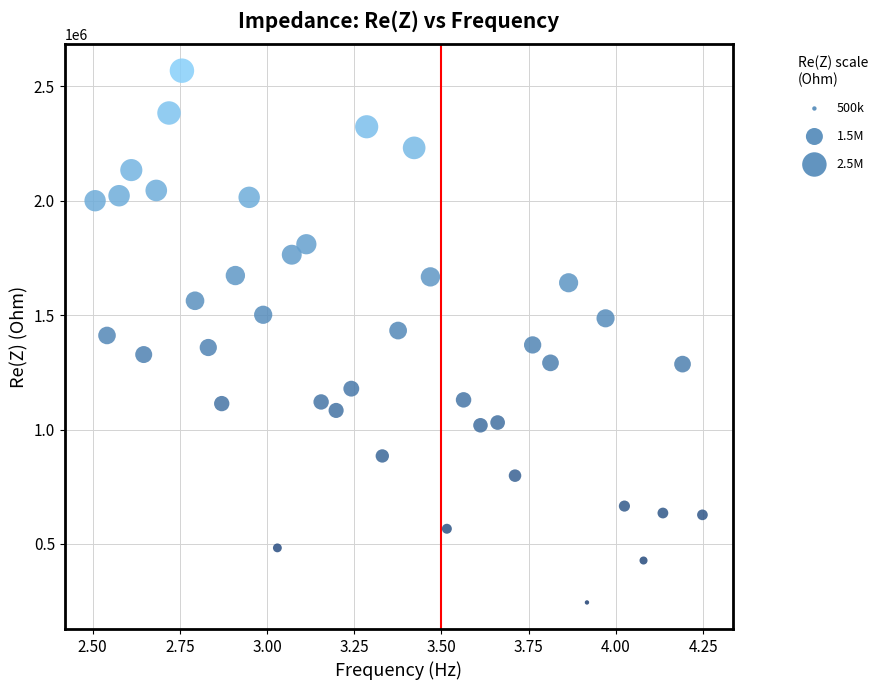

What is the range of X values (max minus min)?

1.7